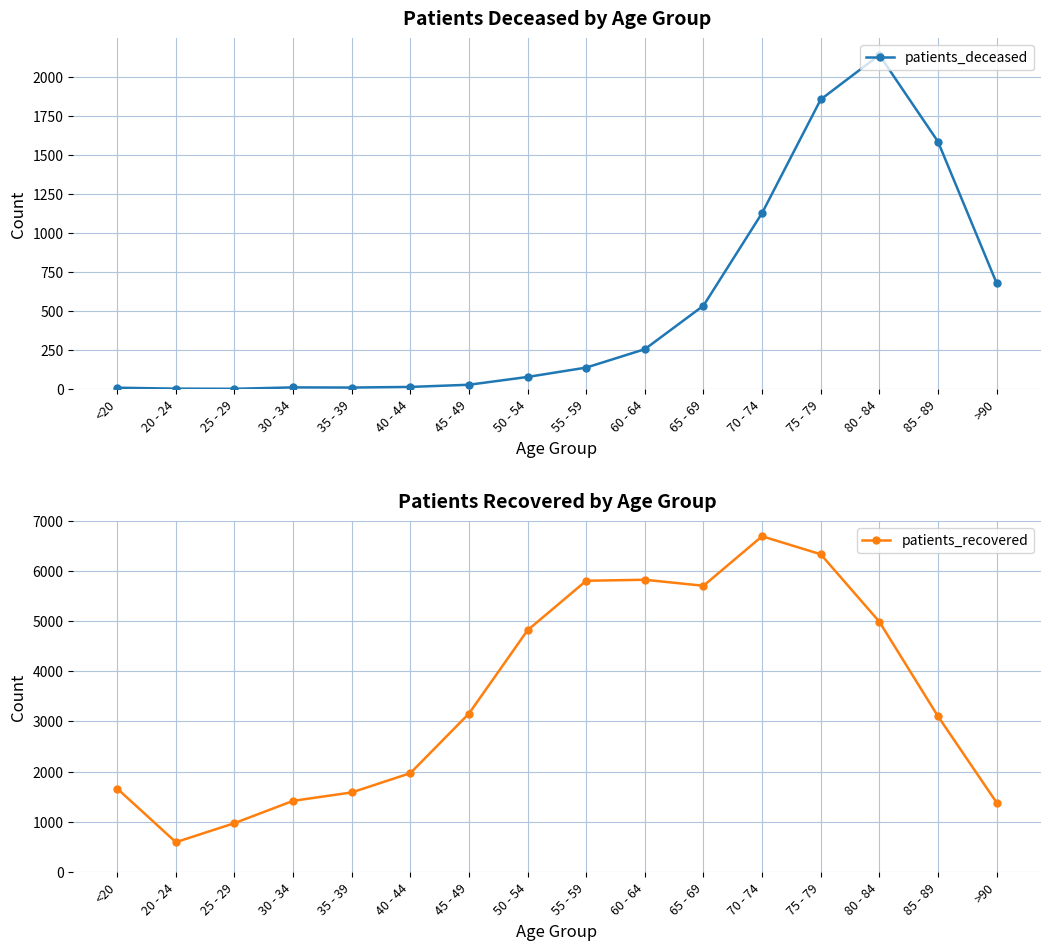

Reading left to right, extract all data points from this chart.

patients_deceased: 9	3	2	11	10	14	28	78	138	256	535	1129	1857	2142	1587	680
patients_recovered: 1659	590	970	1415	1583	1968	3157	4821	5807	5827	5707	6695	6336	4990	3103	1381